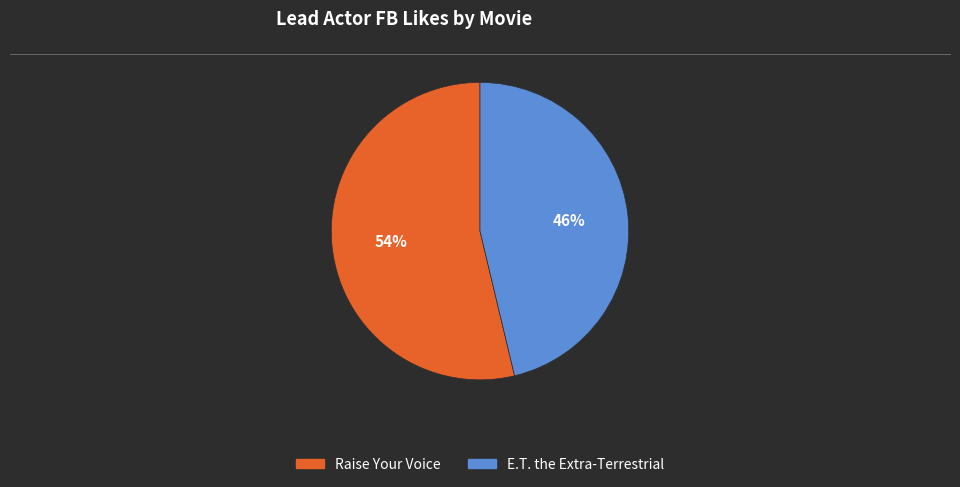

The E.T. the Extra-Terrestrial slice represents 54% of the pie. True or false?

False